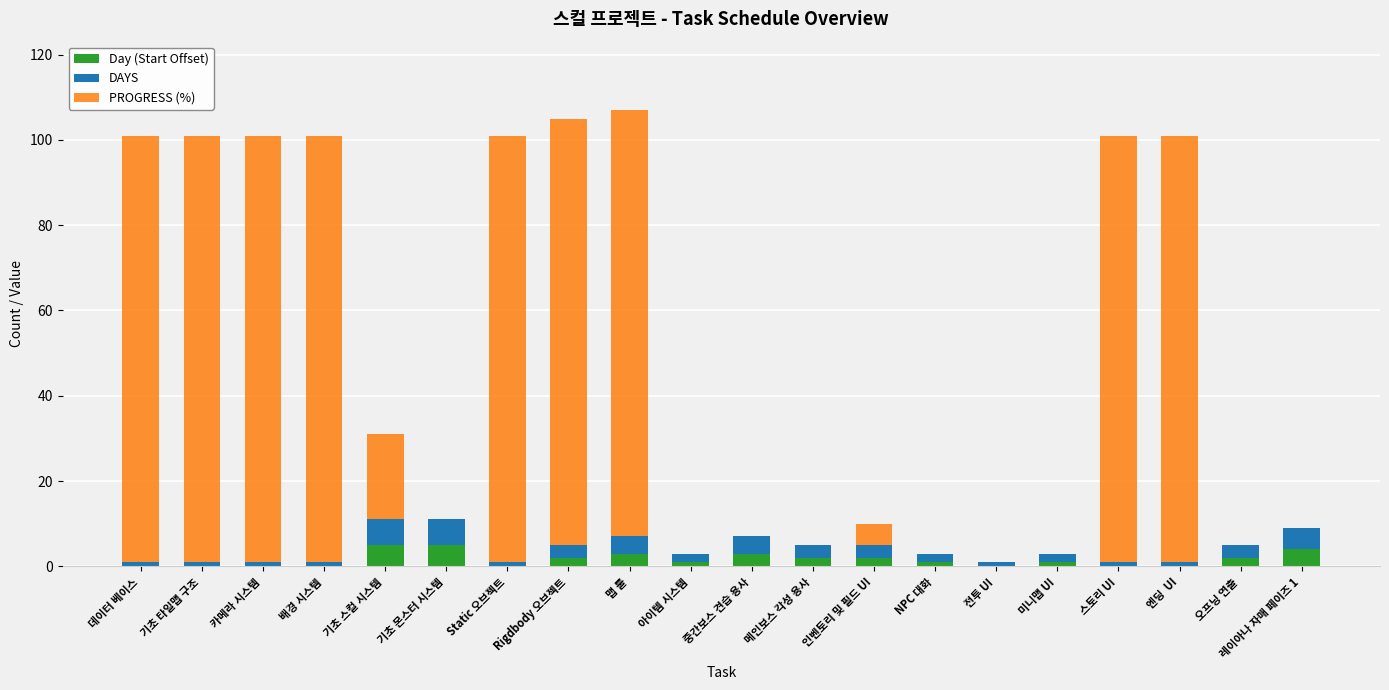

The value of Day (Start Offset) at 기초 몬스터 시스템 is 5. True or false?

True